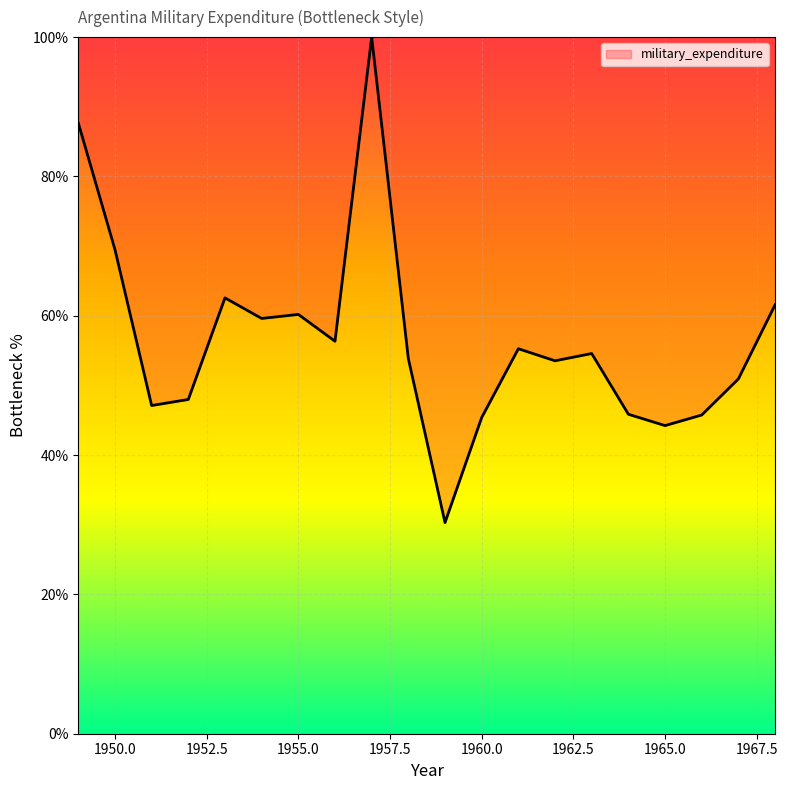

Count the number of data series in this chart.

1